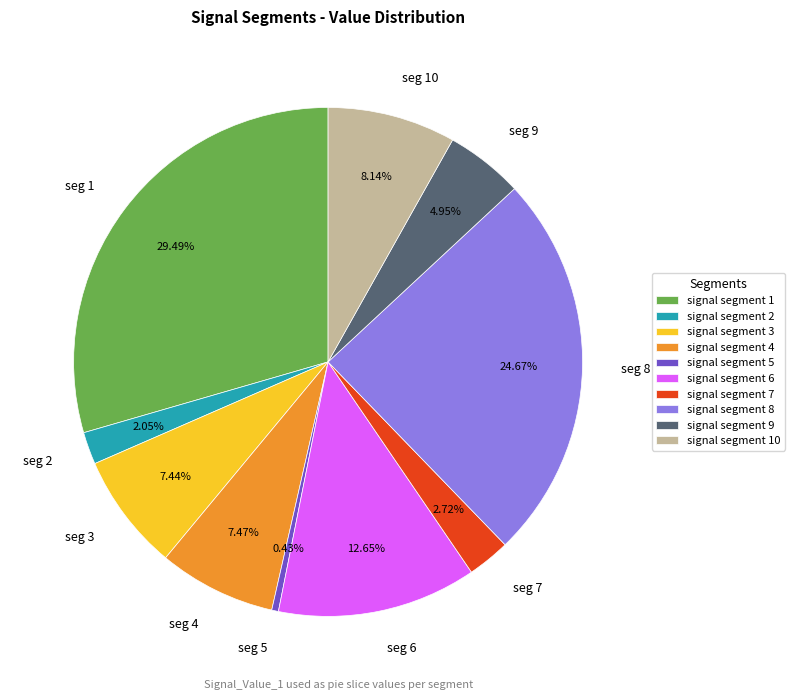

To the nearest percent, what percentage of the pie is signal segment 6?

13%